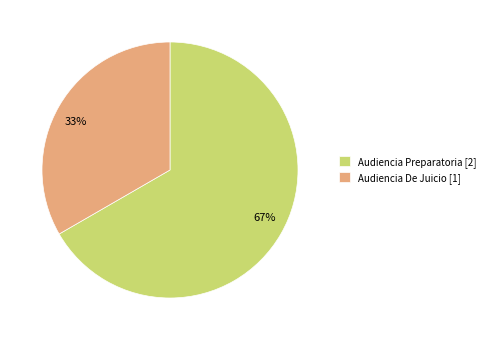

Which slice represents more than half of the pie?

Audiencia Preparatoria